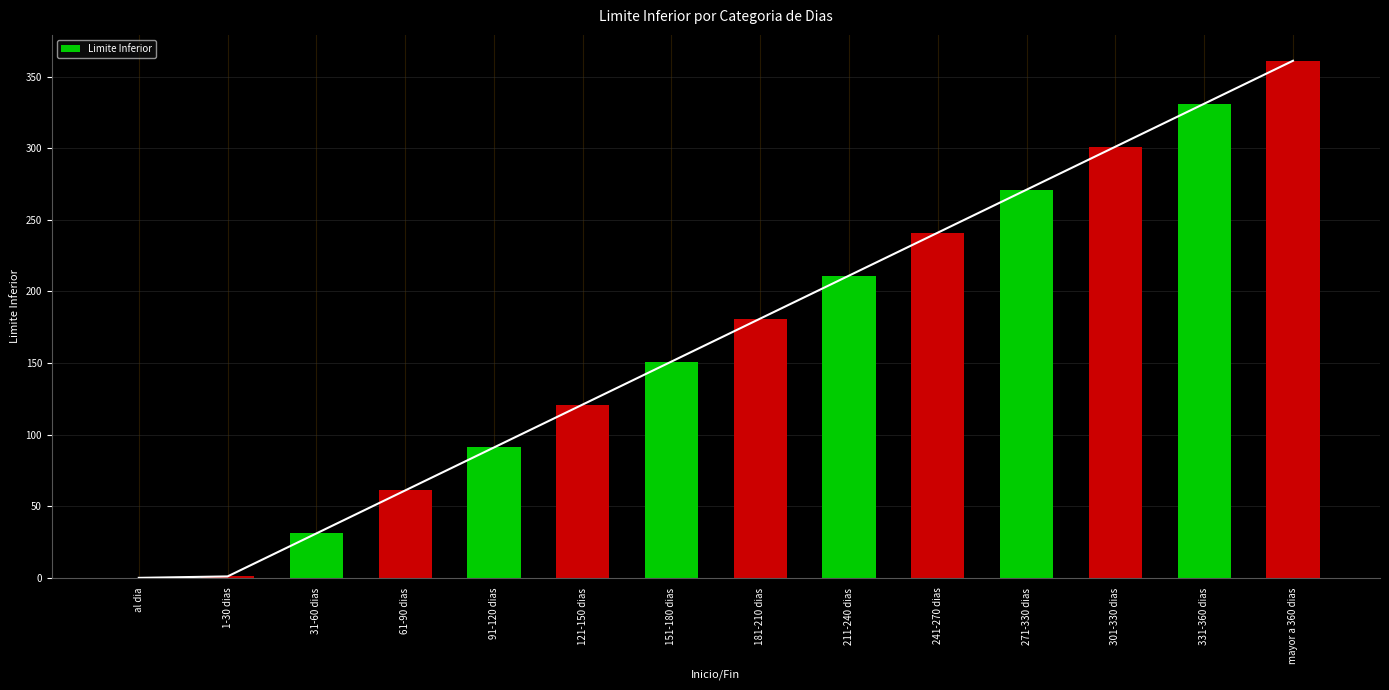

What is the value of the 10th bar from the left?

241